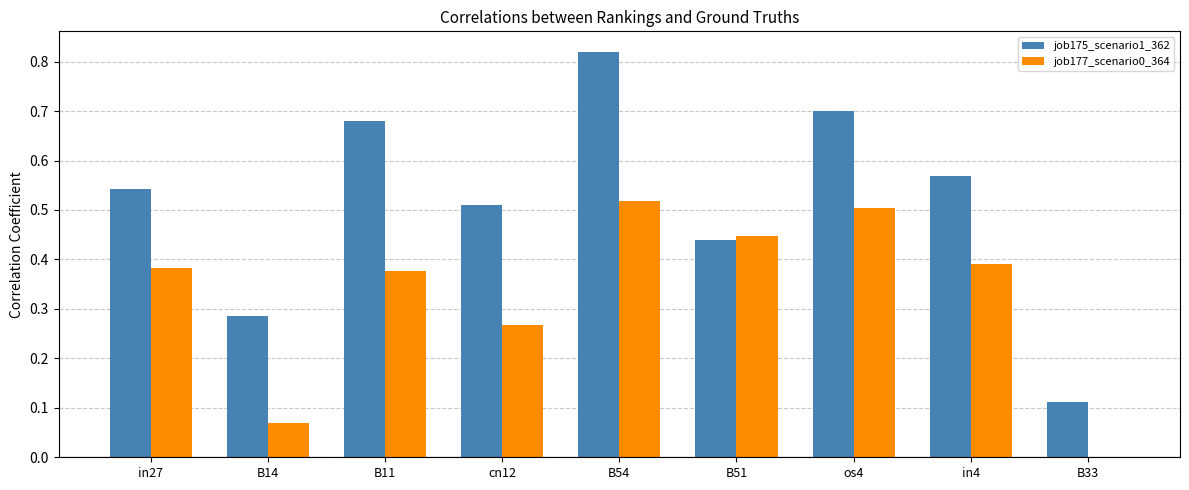

Between B11 and os4, which series saw the biggest shift?

job177_scenario0_364